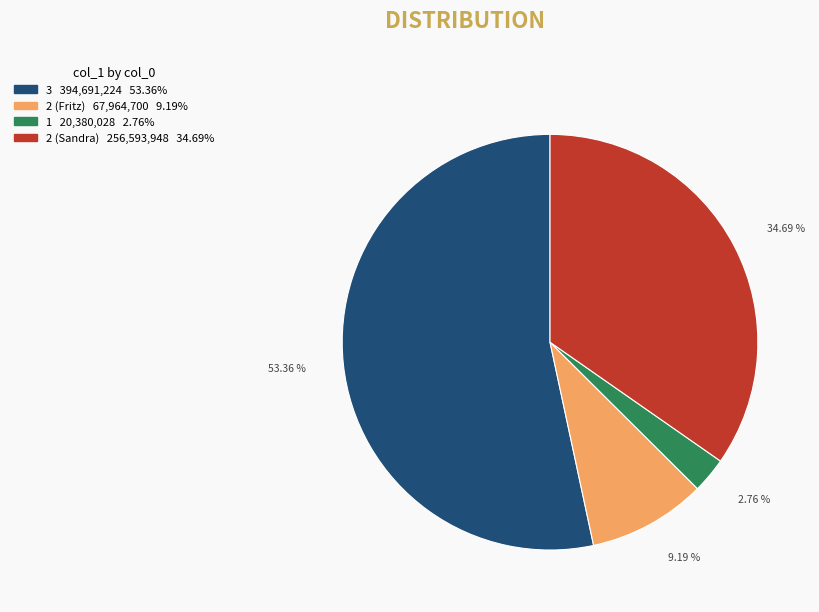

To the nearest percent, what is the average slice percentage?

25%